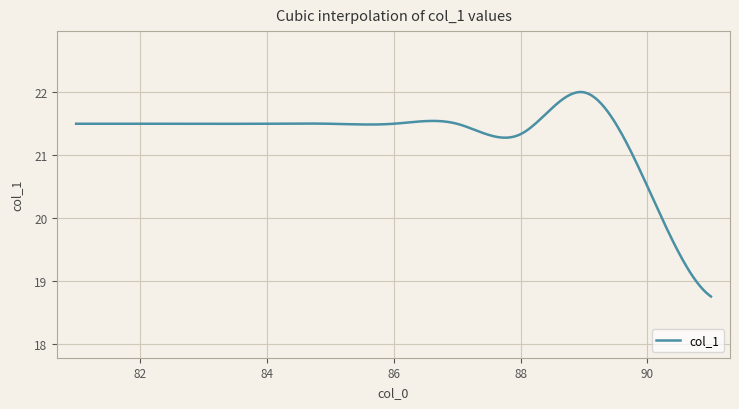

What is the maximum value shown in the chart?

22.0